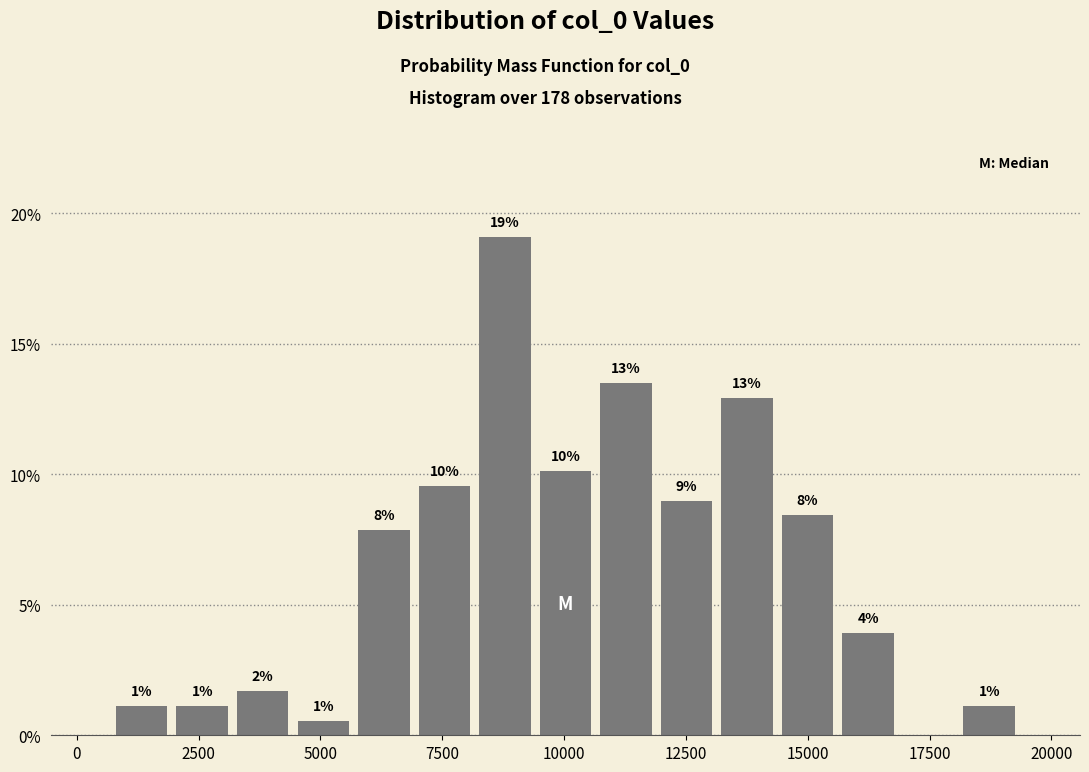

Around what value on the x-axis is the tallest bar? Give the approximate position of its centre, as read against the axis.

9000